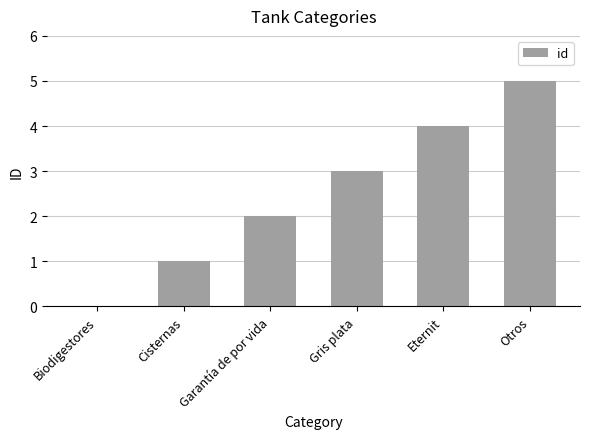

What is the change in value from Cisternas to Otros?

+4